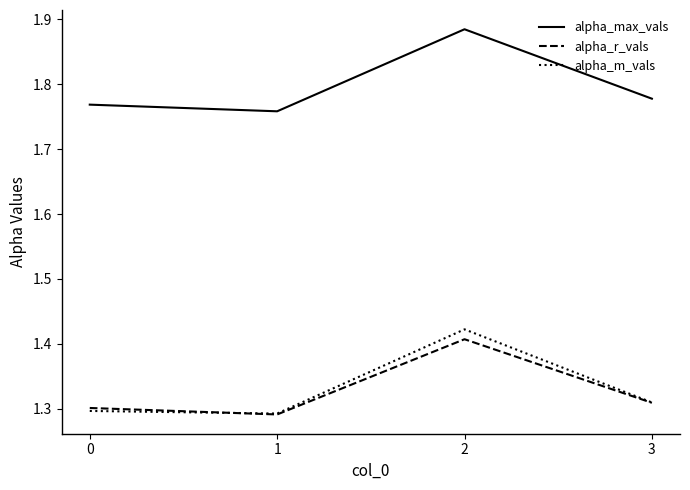

How many lines are shown in the chart?

3